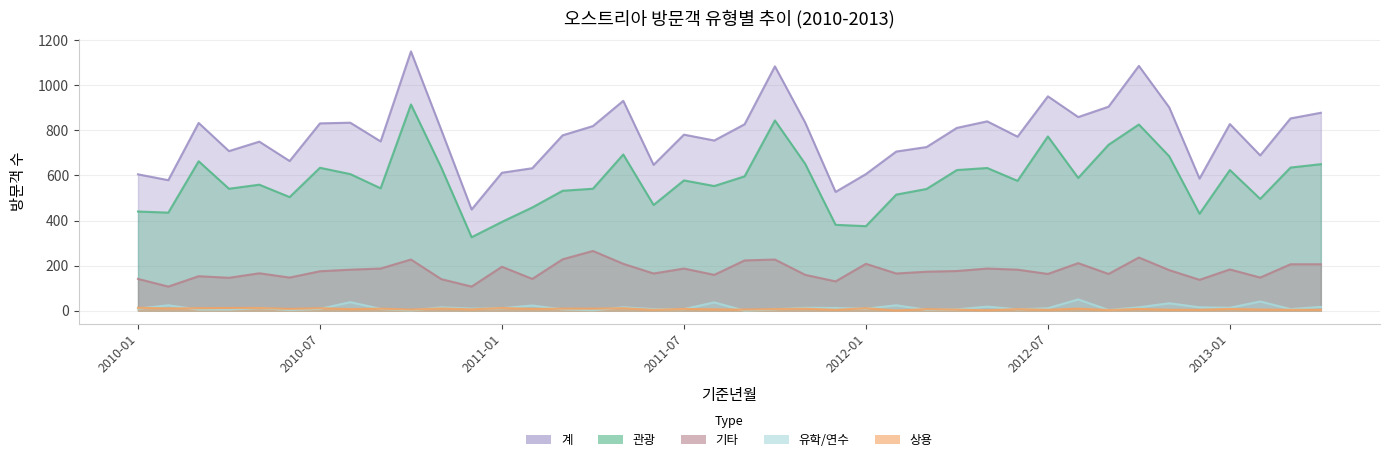

True or false: 상용 has a value of 2 at 2013-04.

False